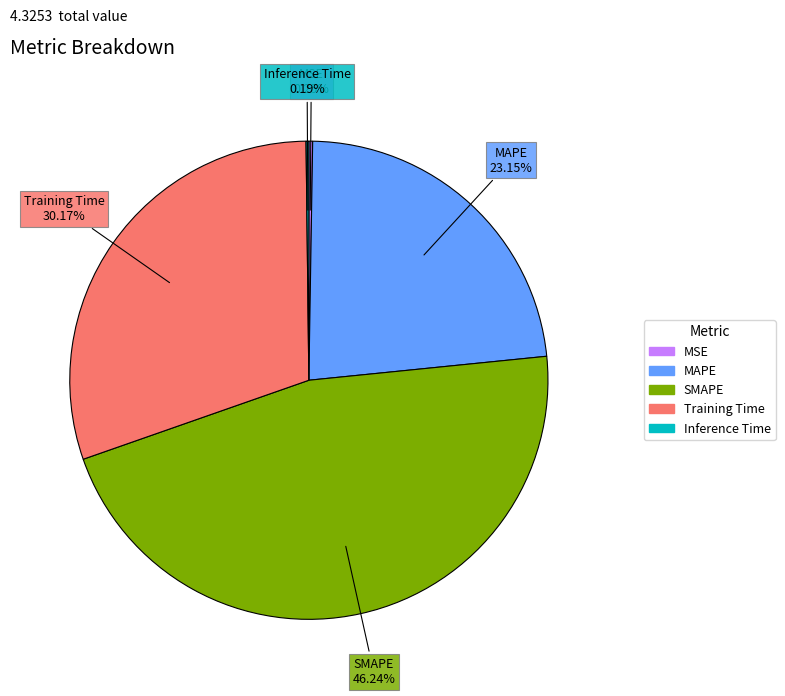

Which slice is the largest?

SMAPE